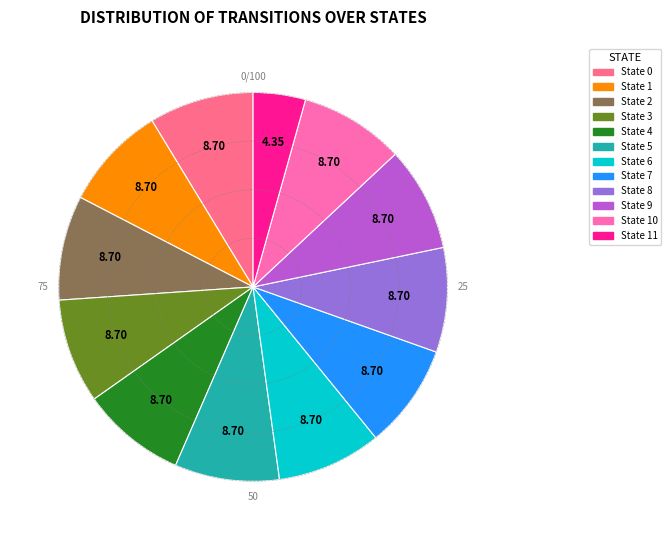

Is there a majority slice in this chart?

No